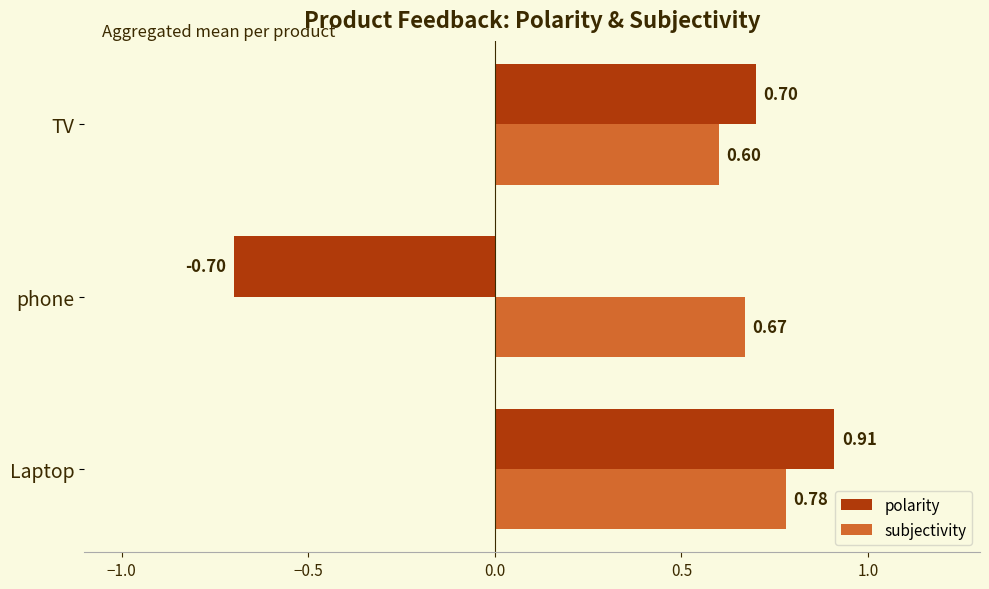

At which label is subjectivity closest to 0?

TV